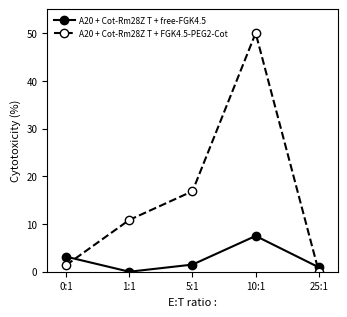

Rank the categories by A20 + Cot-Rm28Z T + free-FGK4.5 value from highest to lowest.

10:1, 0:1, 5:1, 25:1, 1:1